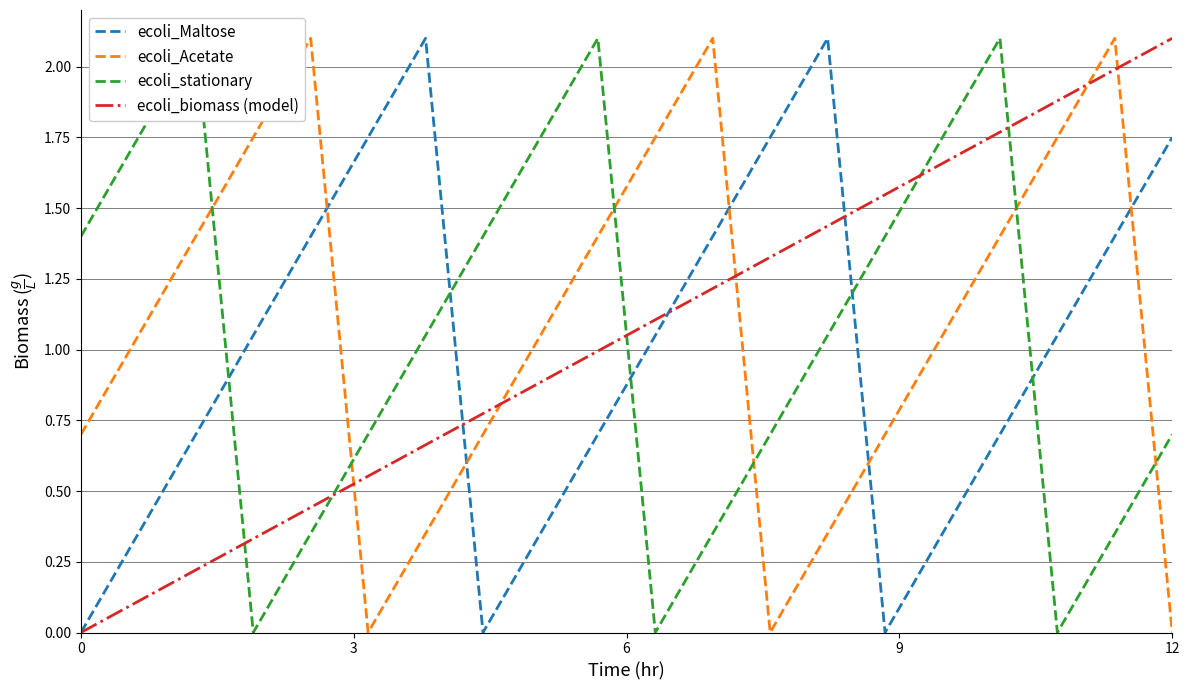

True or false: ecoli_Acetate has a value of 0.0 at 12.

True